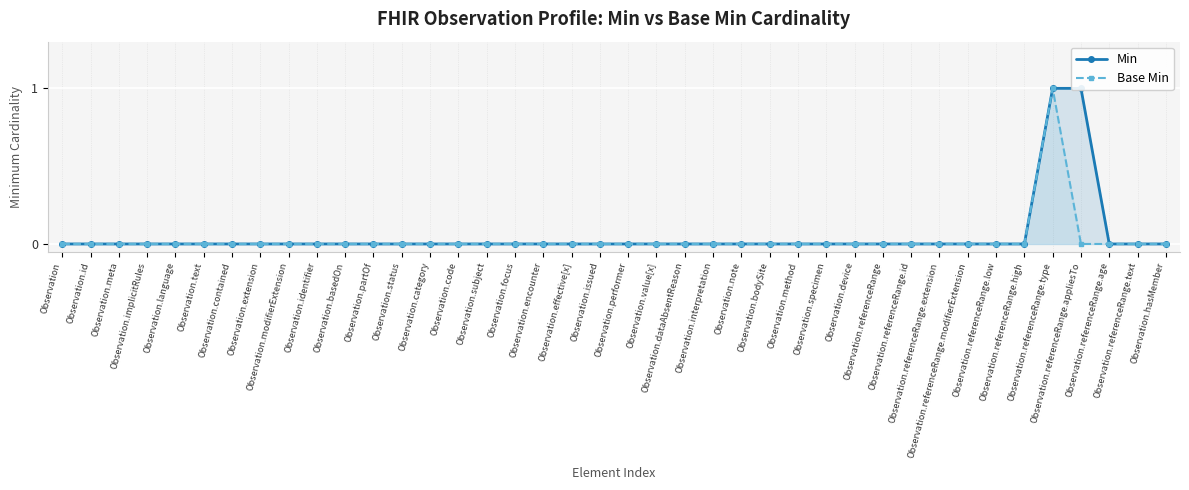

Which series has the largest total across all categories?

Min